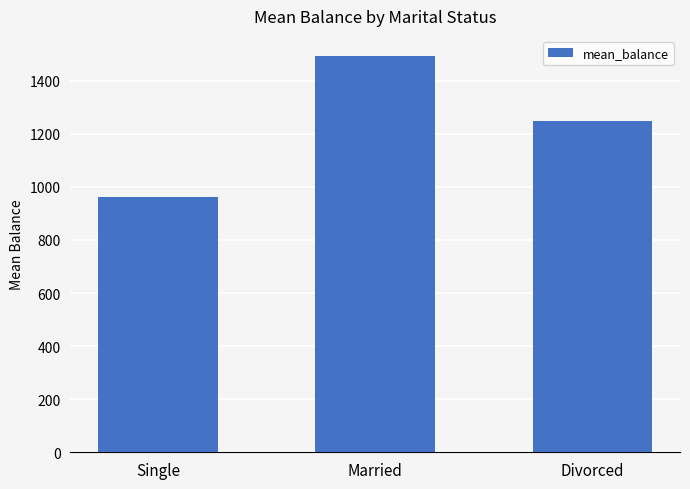

What is the label of the 3rd bar from the left?

Divorced